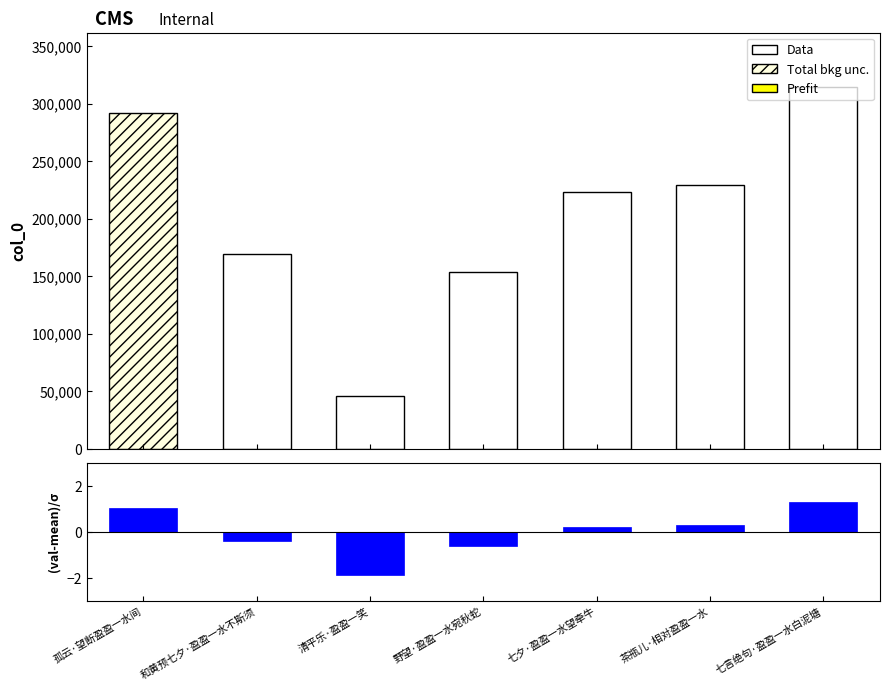

What is the difference between the maximum and minimum values in the col_0 series?

268576.0